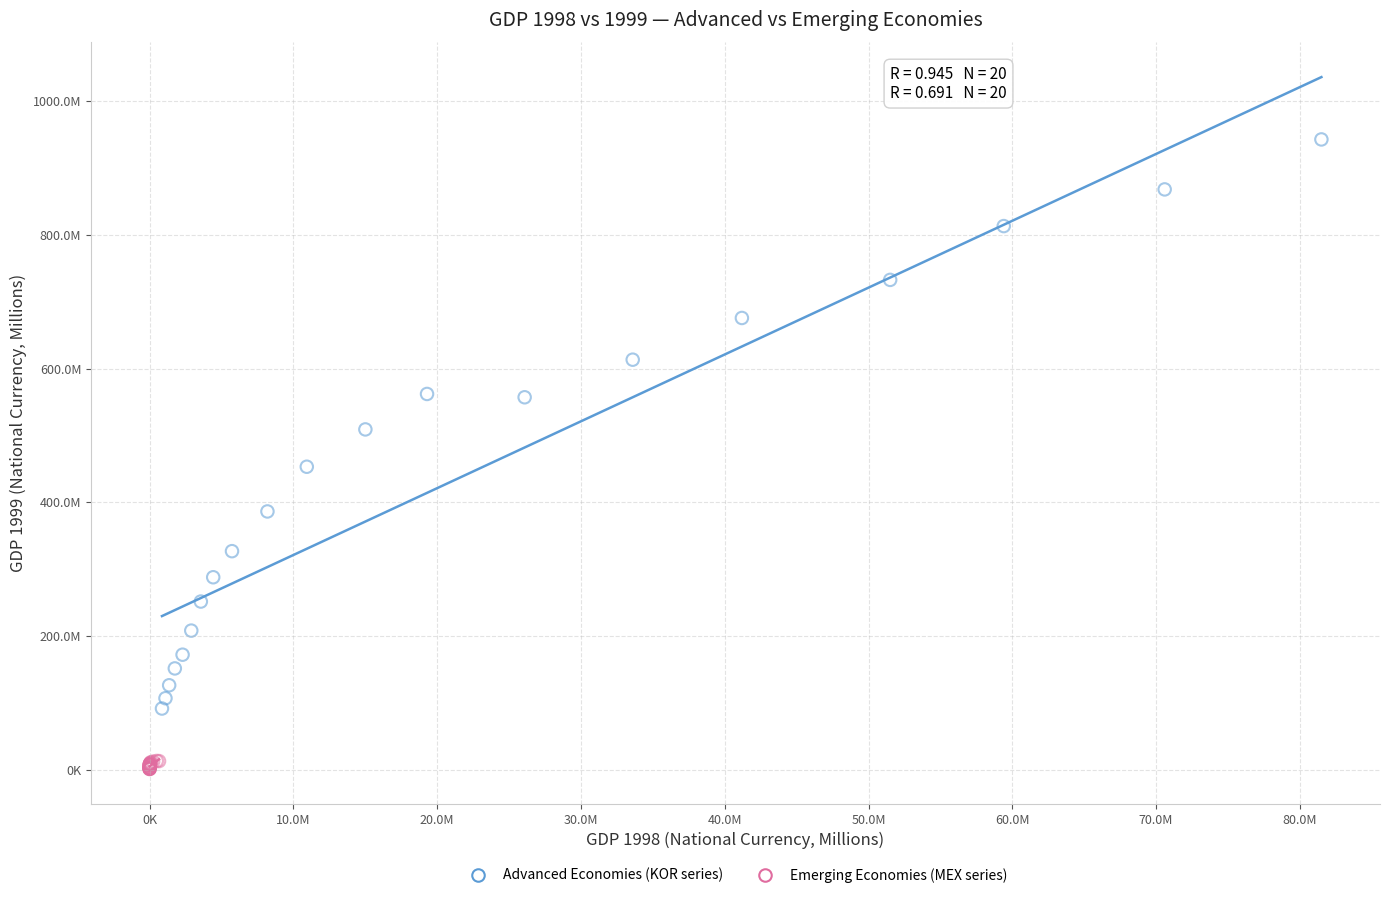

Which series reaches the maximum Y coordinate?

Advanced Economies (KOR series)